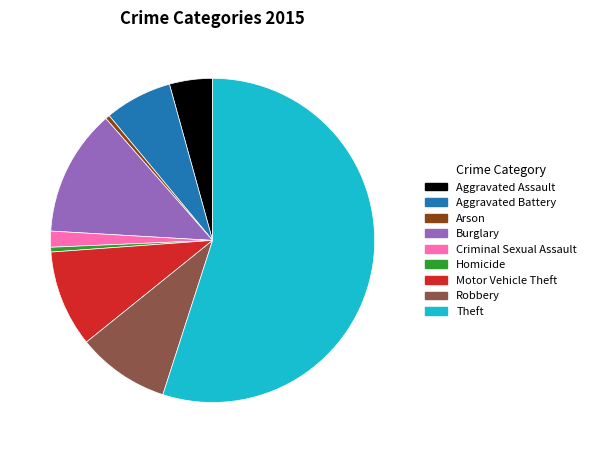

What is the largest slice in the pie chart?

Theft